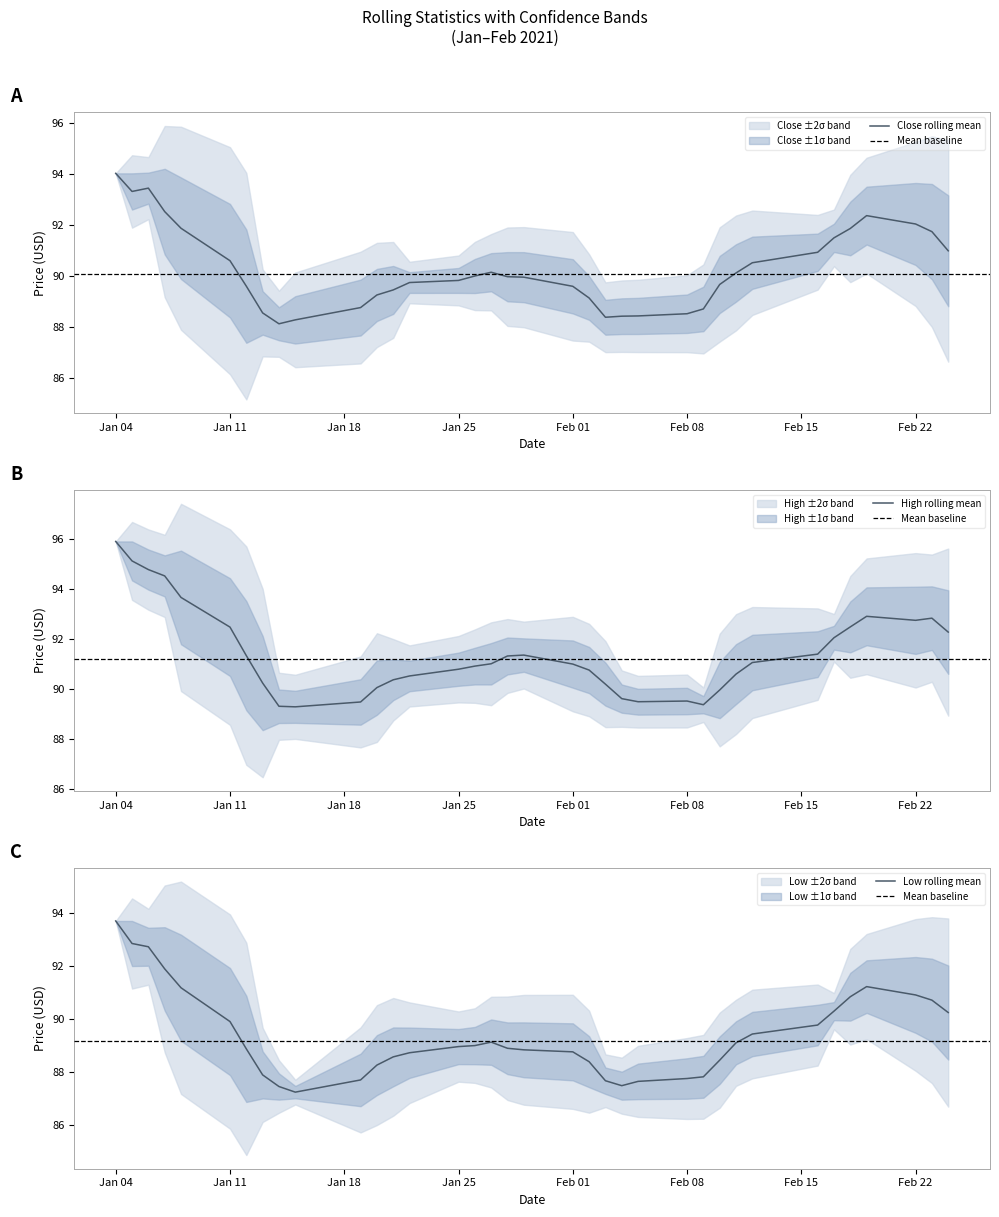

How many data points in Low are less than 88?

11